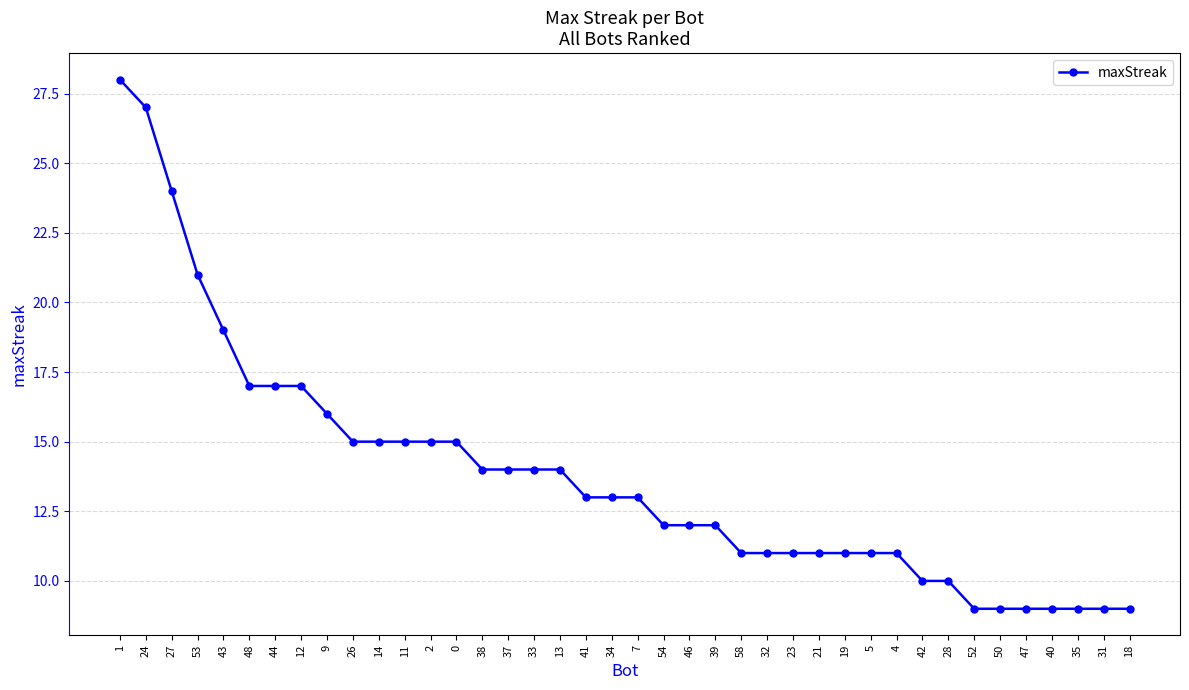

Approximately how many times larger is the value at 38 compared to 21?

1.3